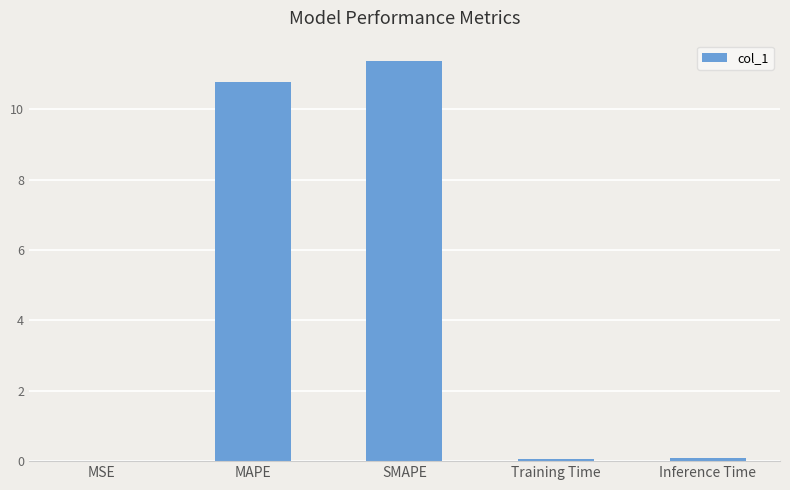

What is the approximate value at MAPE?

10.8